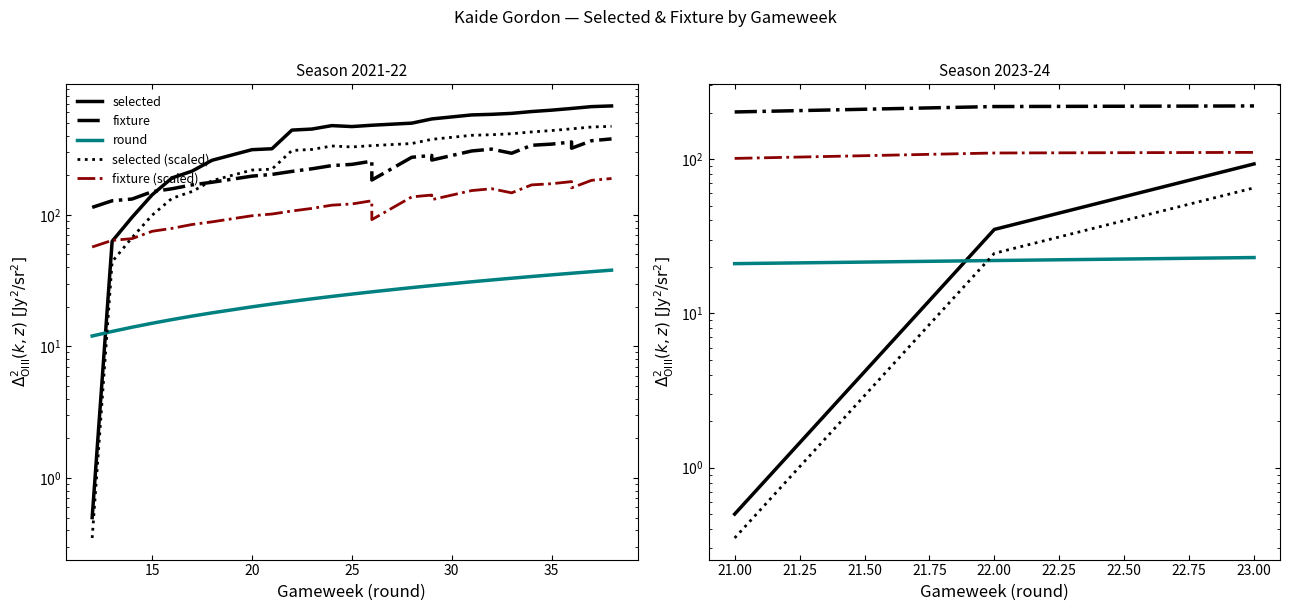

Is this an area chart (filled region under the line)?

No